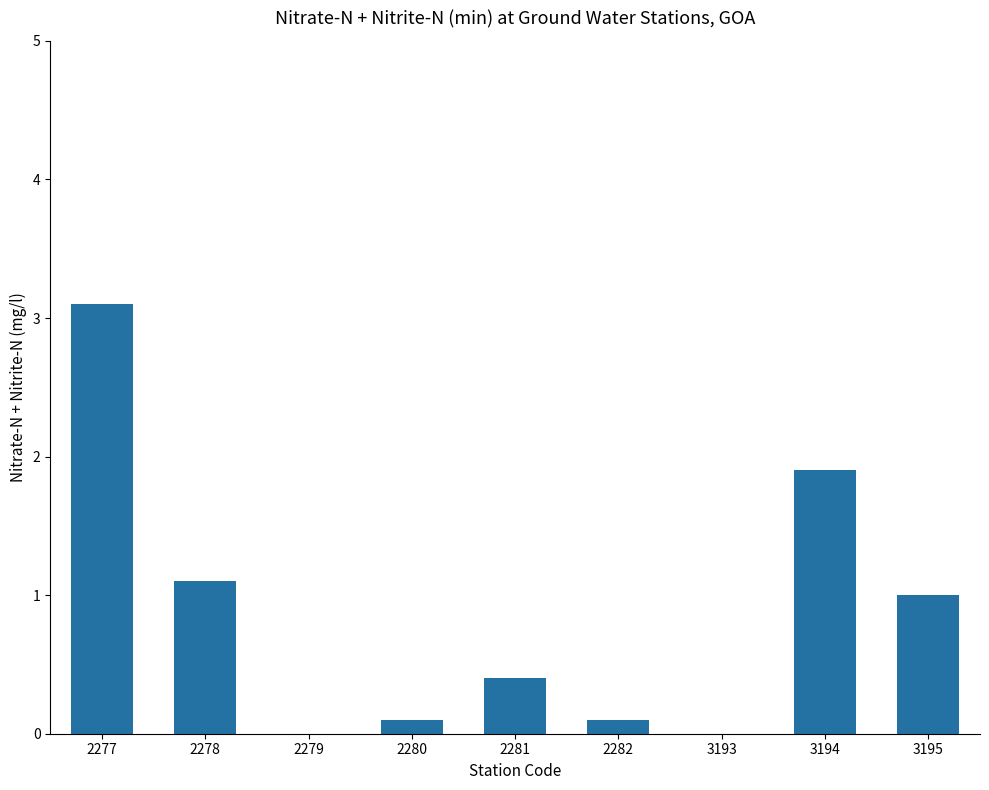

How many data points does each series have?

9